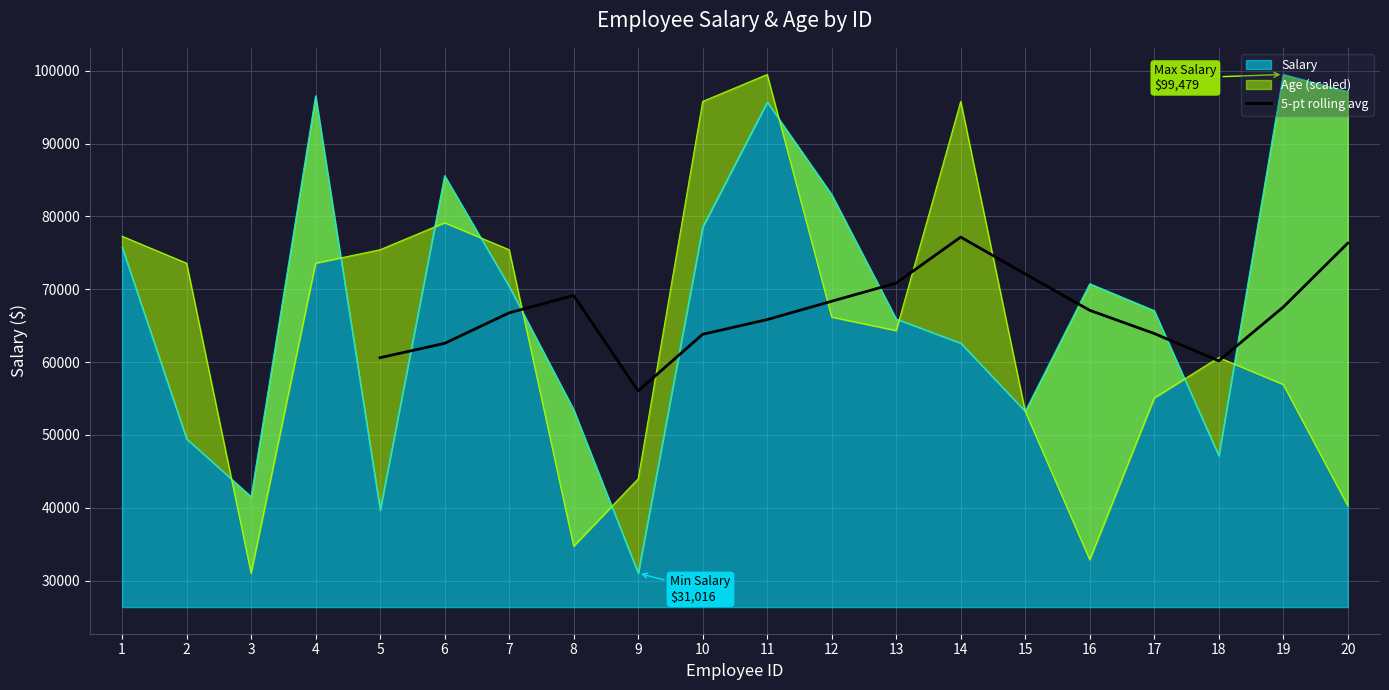

What is the maximum value for 5-pt rolling avg?

77154.6